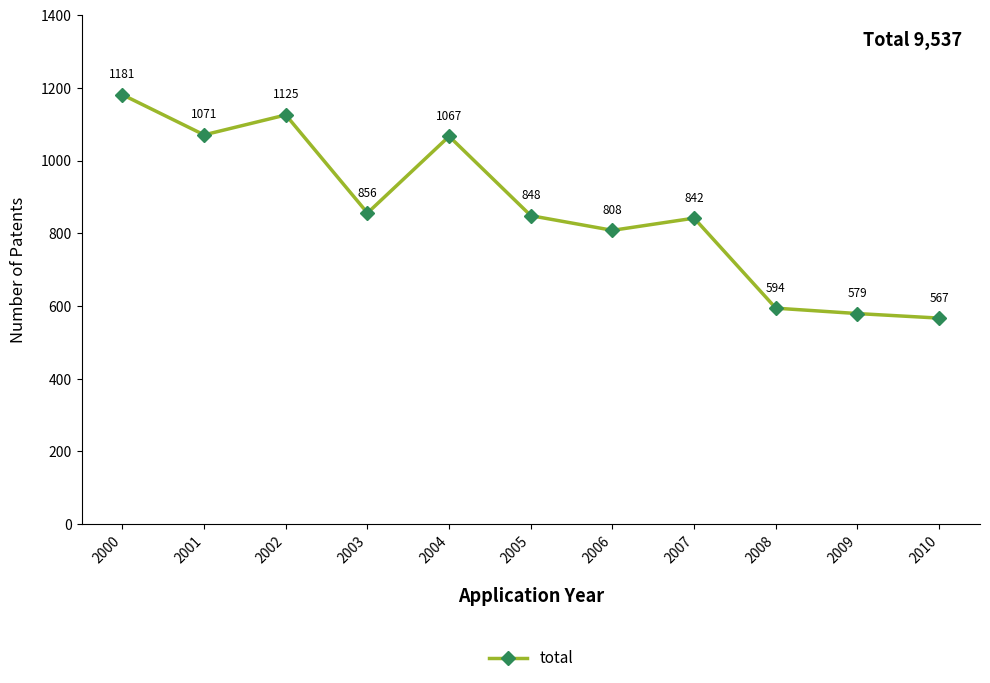

Where is the data nearest to the value 873?

2003